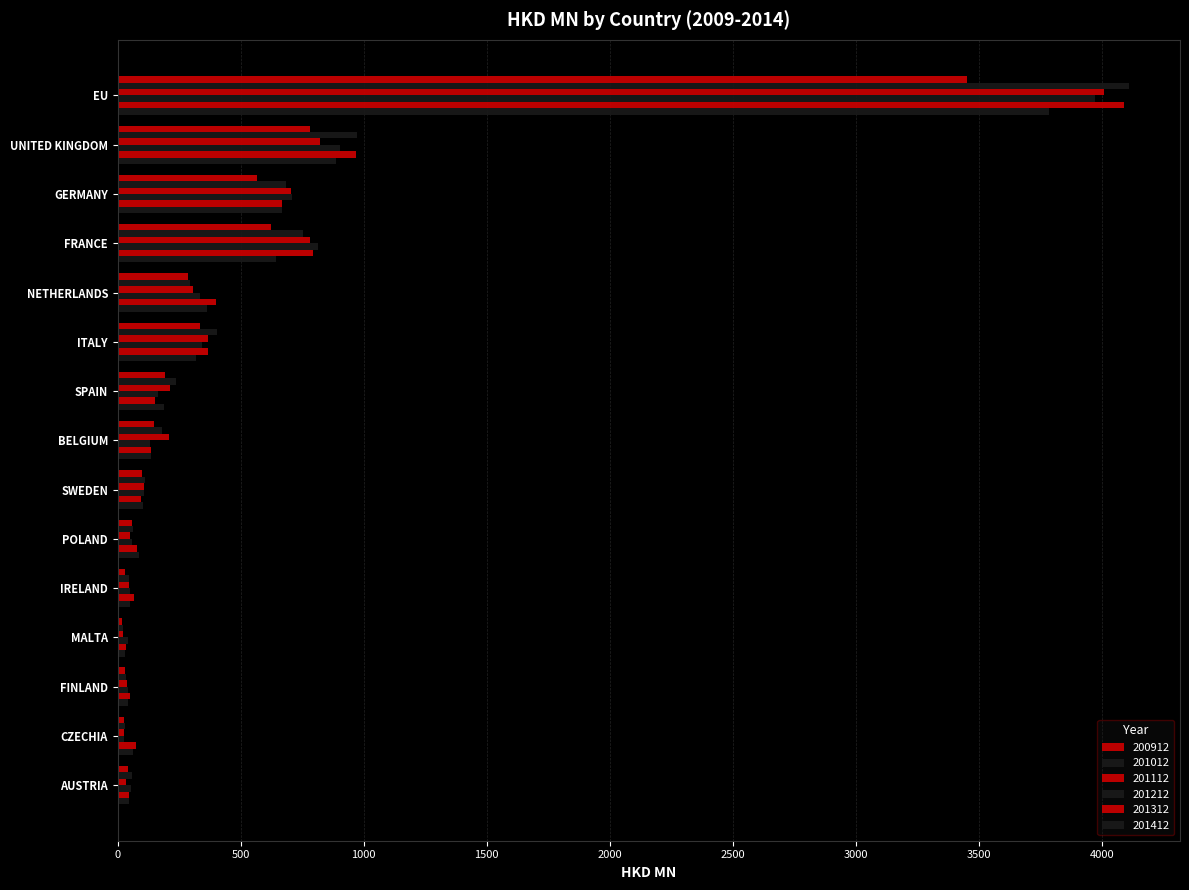

What is the label of the 12th bar from the right?

FRANCE